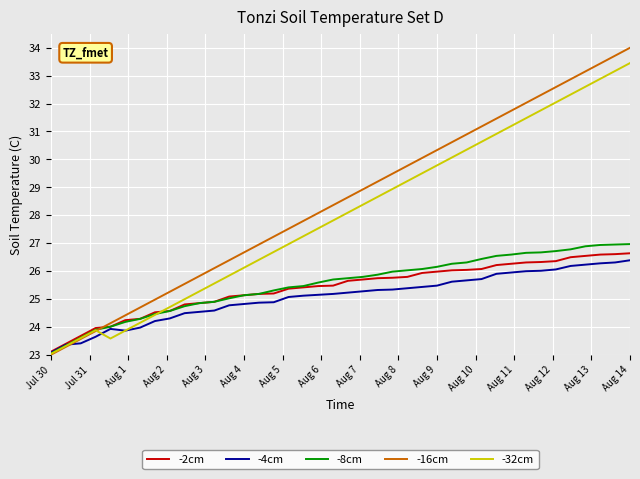

Which series has the largest total across all categories?

-16cm